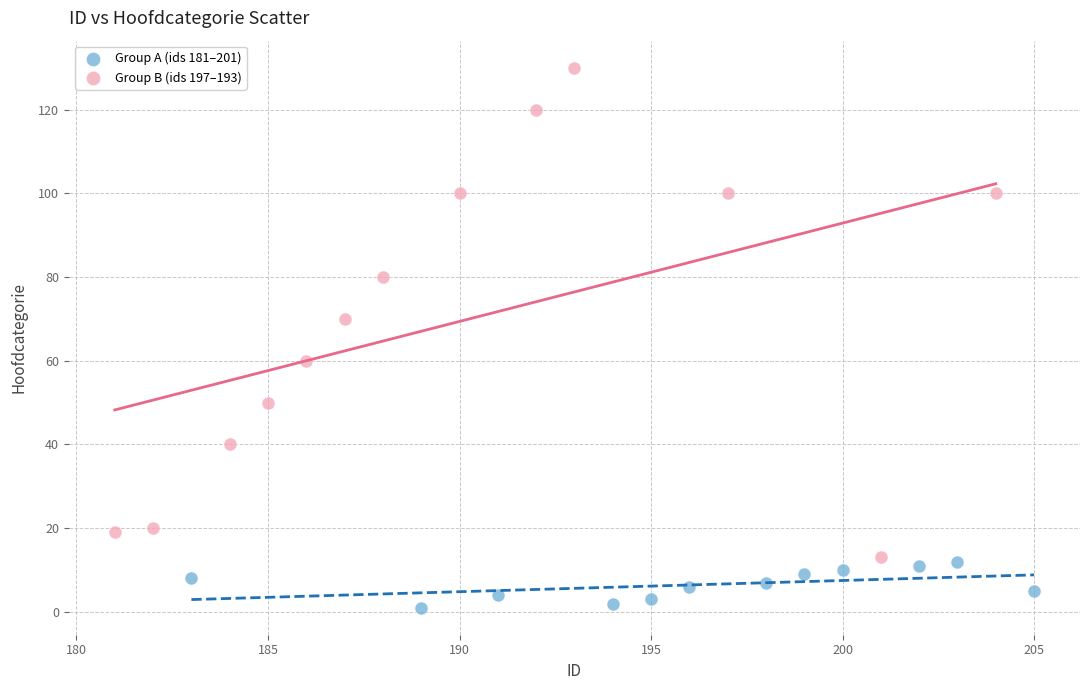

Which series reaches the minimum Y coordinate?

Group A (ids 181–201)